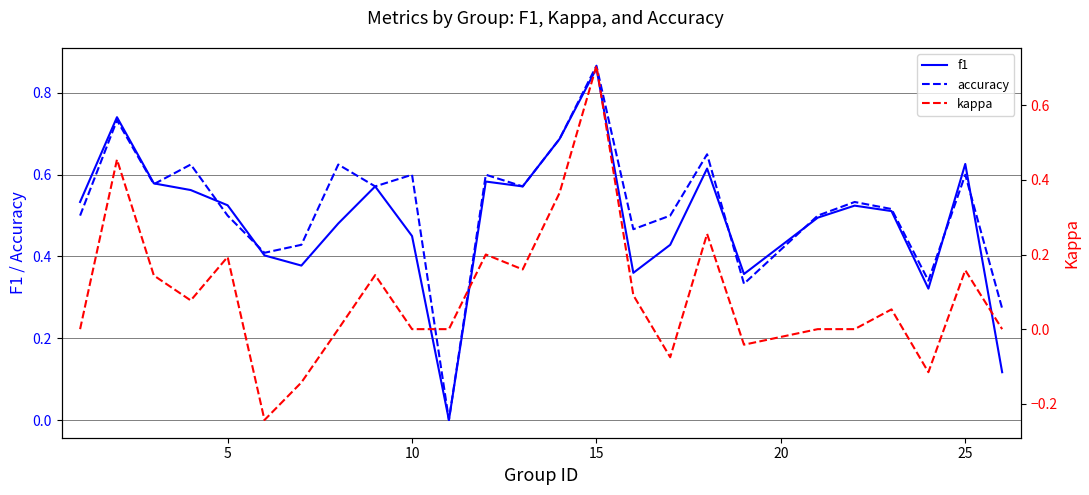

Count the number of data series in this chart.

3